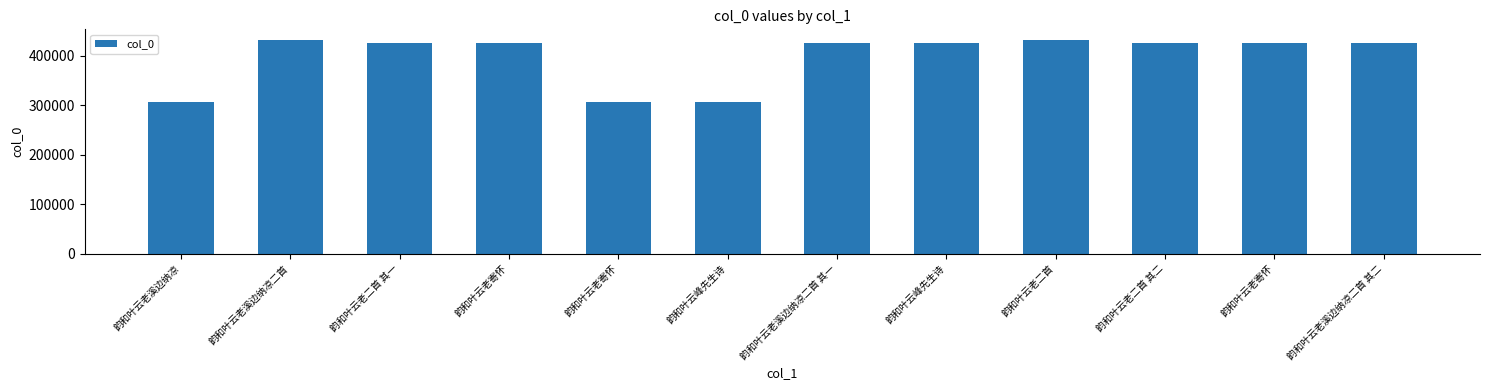

What is the label of the 8th bar from the left?

韵和叶云峰先生诗